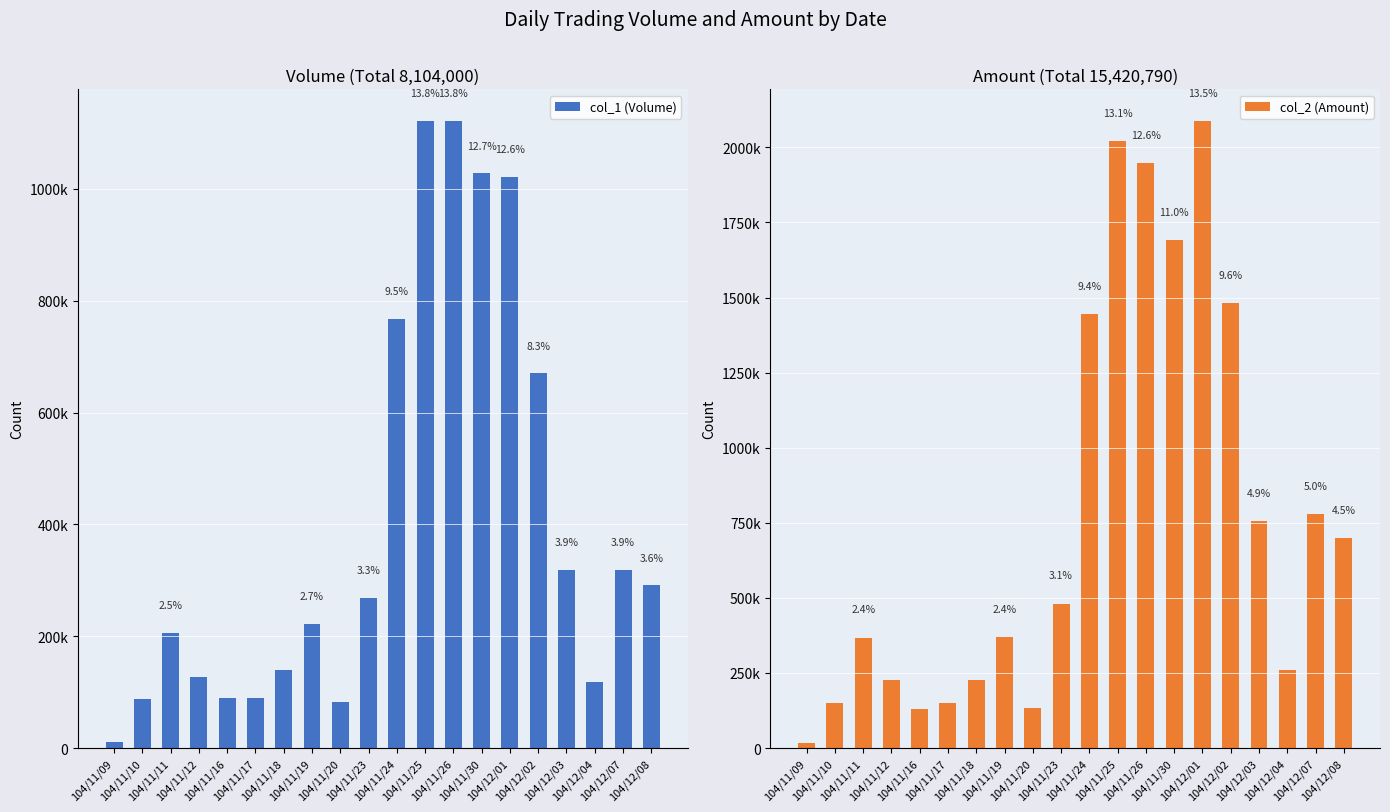

Count the number of categories in the chart.

20